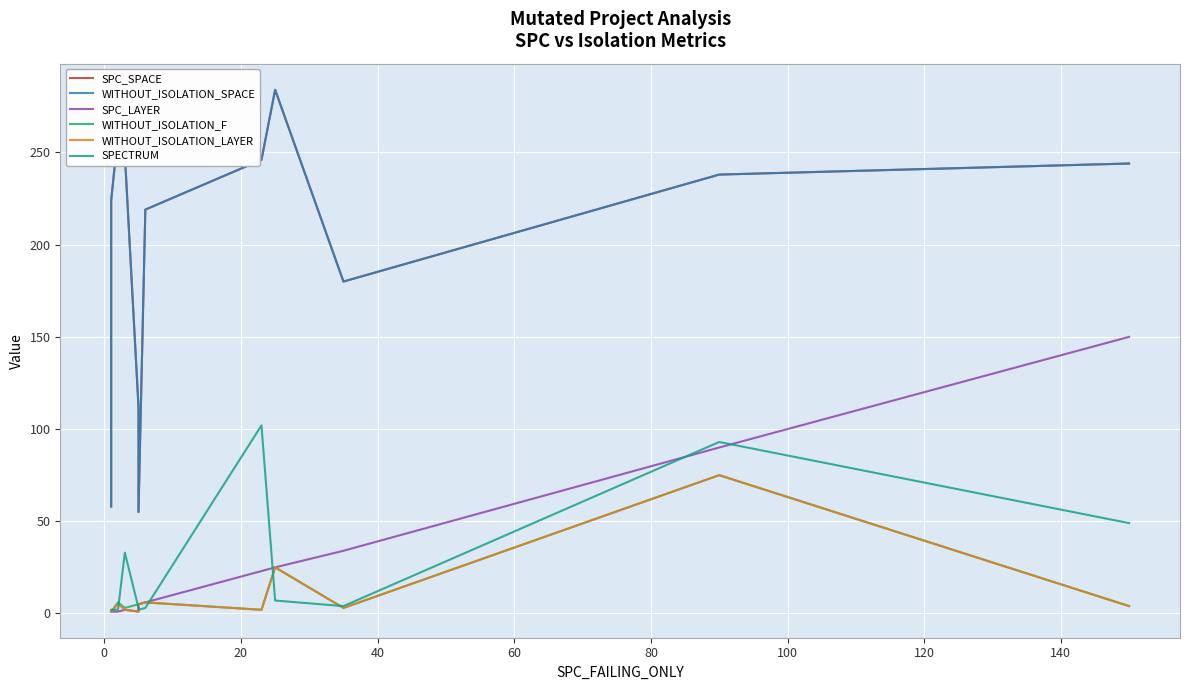

At how many categories does at least one series exceed 19?

12